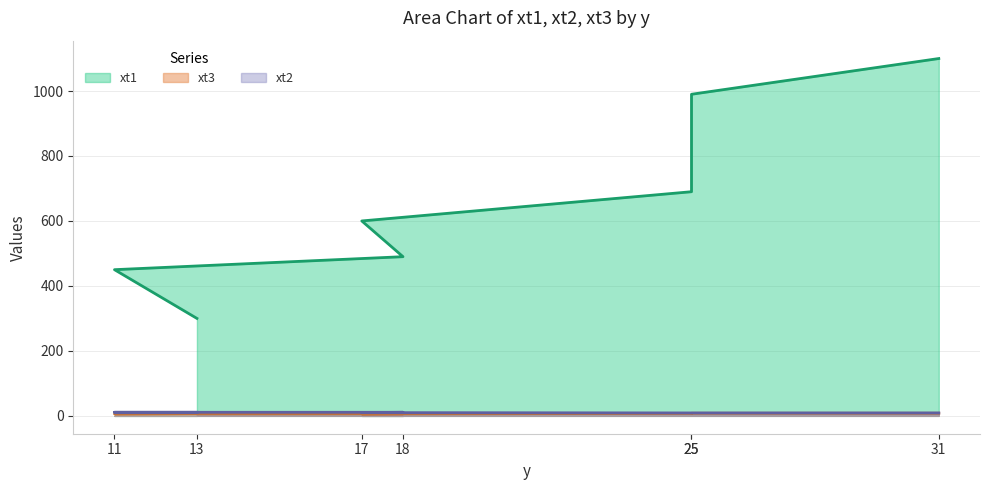

Does the chart display data point markers on the line(s)?

No